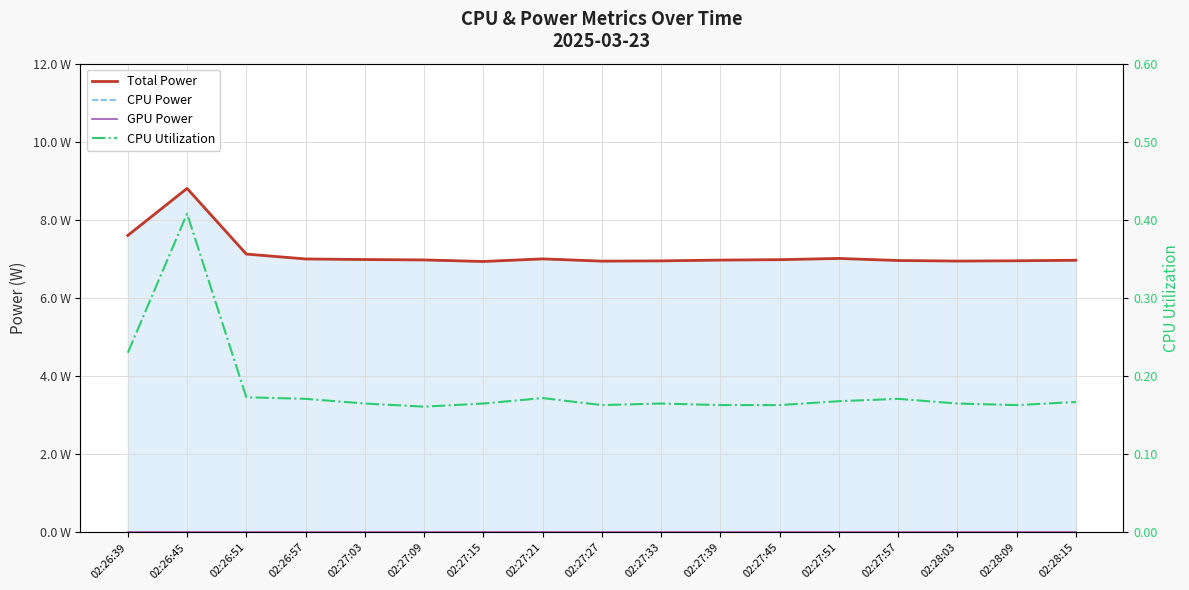

Reading right to left, list all the values displayed in this chart.

Total Power: 02:28:15=7.0	02:28:09=7.0	02:28:03=6.9	02:27:57=7.0	02:27:51=7.0	02:27:45=7.0	02:27:39=7.0	02:27:33=7.0	02:27:27=6.9	02:27:21=7.0	02:27:15=6.9	02:27:09=7.0	02:27:03=7.0	02:26:57=7.0	02:26:51=7.1	02:26:45=8.8	02:26:39=7.6
CPU Power: 02:28:15=7.0	02:28:09=7.0	02:28:03=6.9	02:27:57=7.0	02:27:51=7.0	02:27:45=7.0	02:27:39=7.0	02:27:33=7.0	02:27:27=6.9	02:27:21=7.0	02:27:15=6.9	02:27:09=7.0	02:27:03=7.0	02:26:57=7.0	02:26:51=7.1	02:26:45=8.8	02:26:39=7.6
GPU Power: 02:28:15=0.0	02:28:09=0.0	02:28:03=0.0	02:27:57=0.0	02:27:51=0.0	02:27:45=0.0	02:27:39=0.0	02:27:33=0.0	02:27:27=0.0	02:27:21=0.0	02:27:15=0.0	02:27:09=0.0	02:27:03=0.0	02:26:57=0.0	02:26:51=0.0	02:26:45=0.0	02:26:39=0.0
CPU Utilization: 02:28:15=0.2	02:28:09=0.2	02:28:03=0.2	02:27:57=0.2	02:27:51=0.2	02:27:45=0.2	02:27:39=0.2	02:27:33=0.2	02:27:27=0.2	02:27:21=0.2	02:27:15=0.2	02:27:09=0.2	02:27:03=0.2	02:26:57=0.2	02:26:51=0.2	02:26:45=0.4	02:26:39=0.2